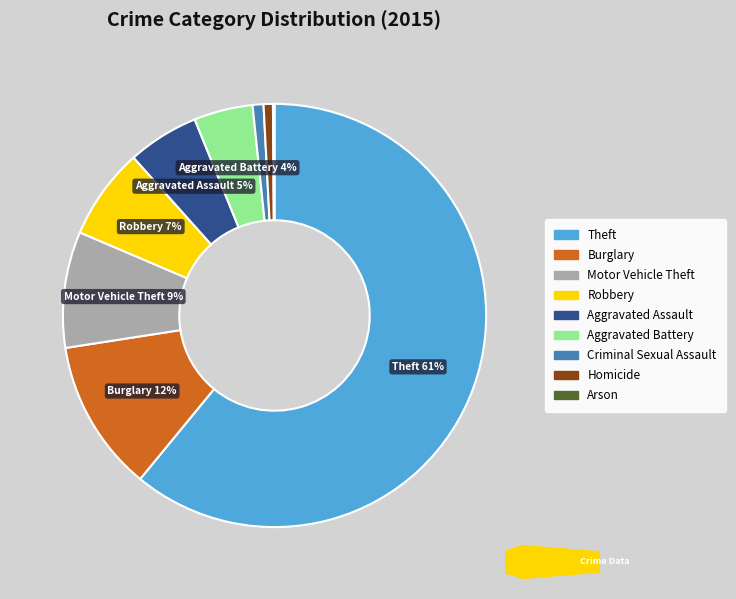

What is the largest slice in the pie chart?

Theft